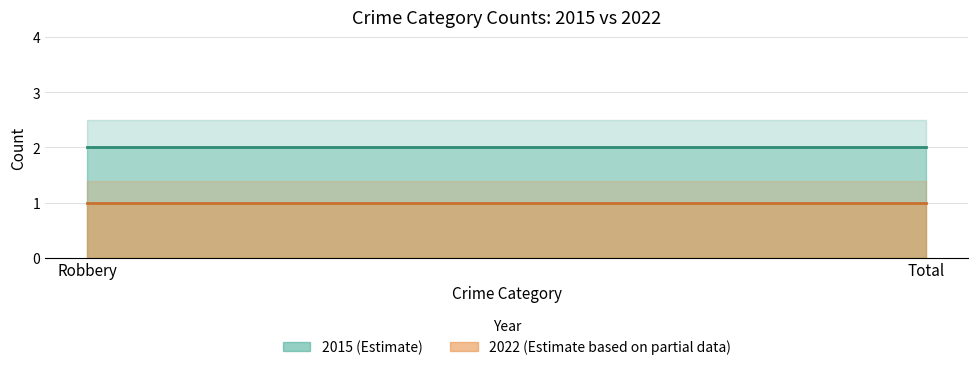

What position from the left is Total?

2